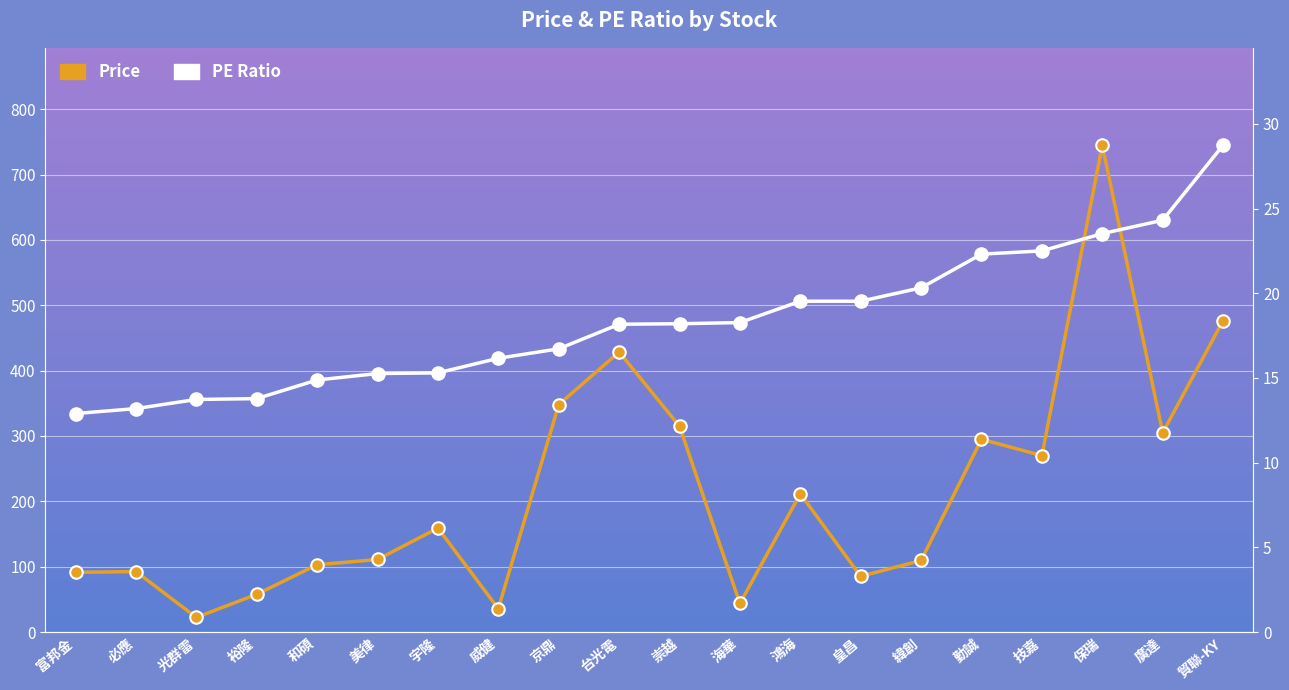

True or false: Price and PE Ratio cross at least once.

False